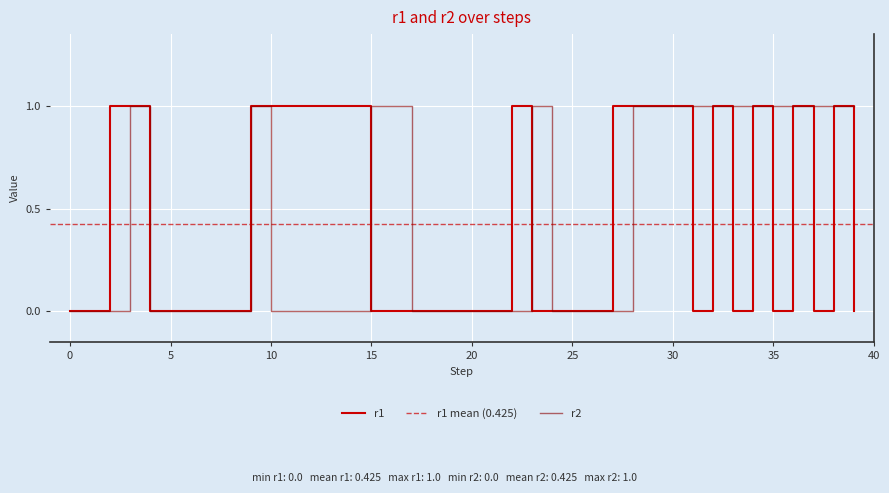

Rank the series at 8 from lowest to highest value.

r1, r2